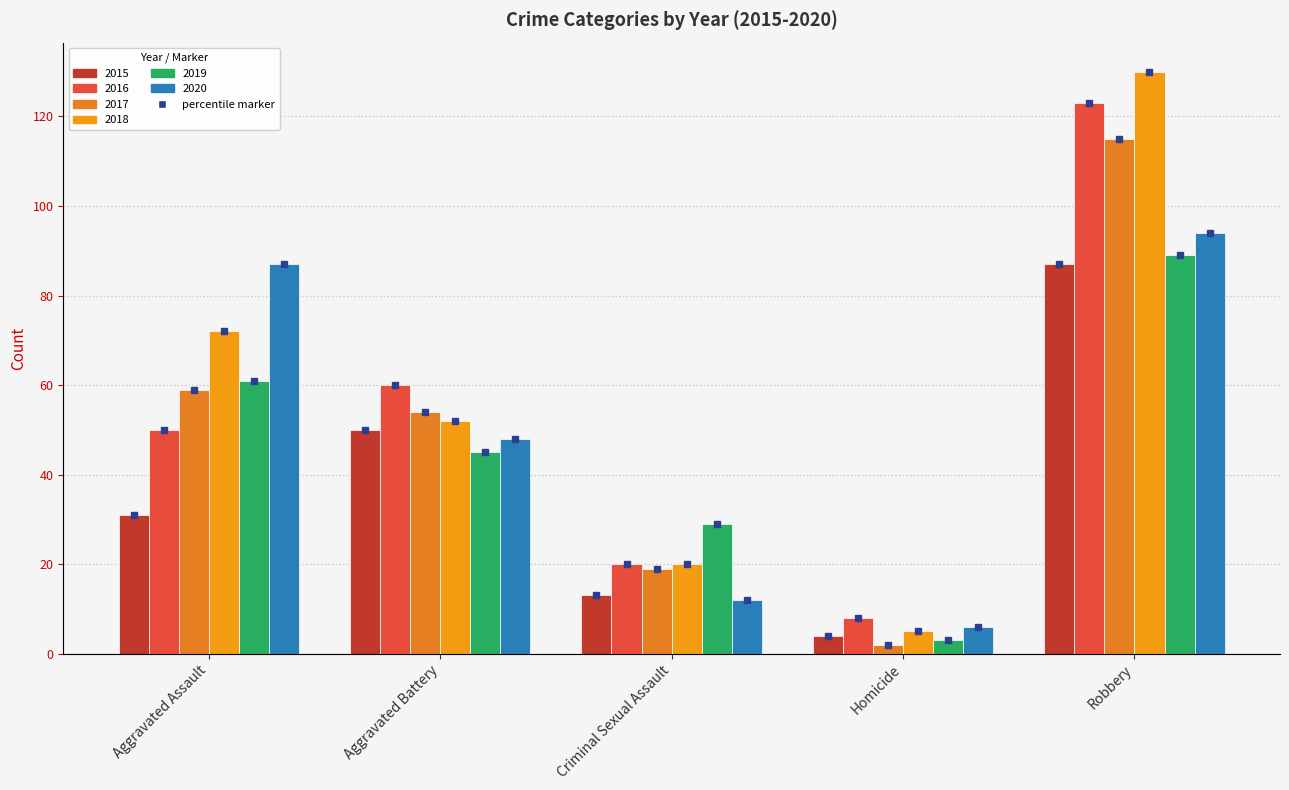

At which label does 2016 reach its minimum?

Homicide